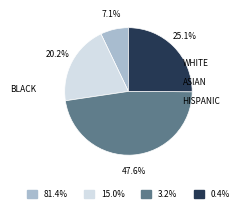

Is there a majority slice in this chart?

No